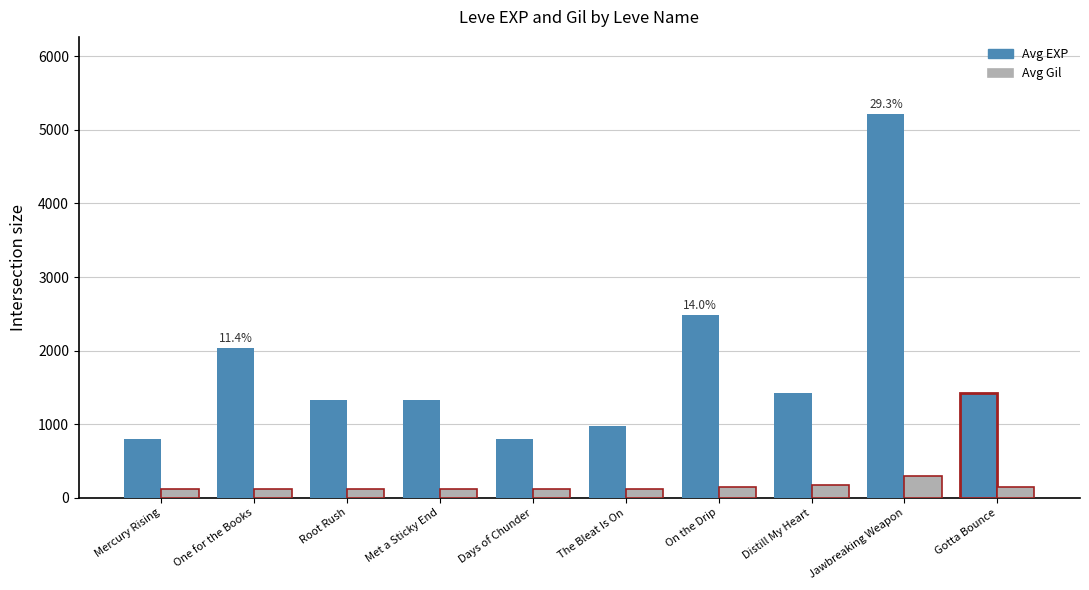

At which category is the sum across all series the highest?

Jawbreaking Weapon